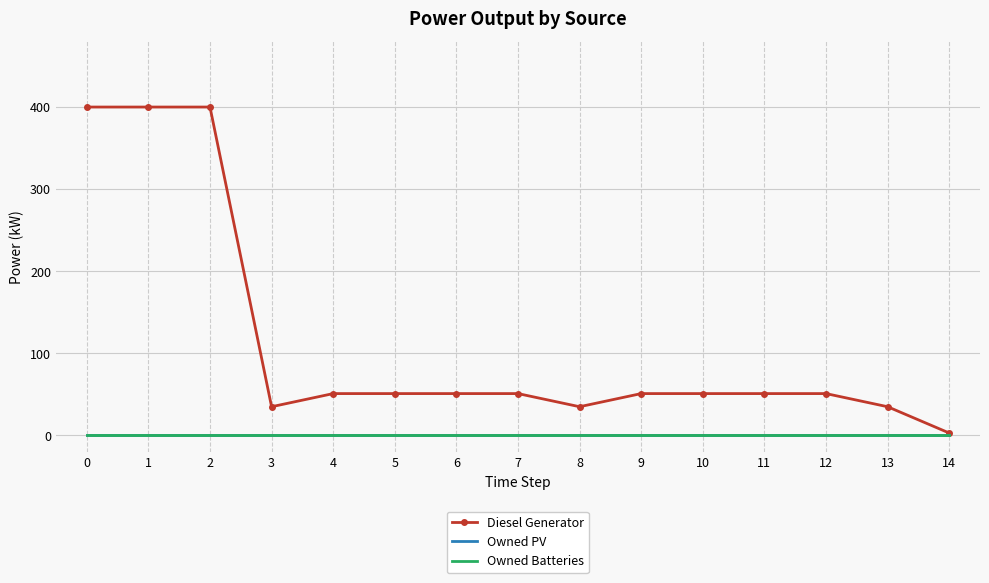

What is the value of the Diesel Generator point at the 3rd from the left?

400